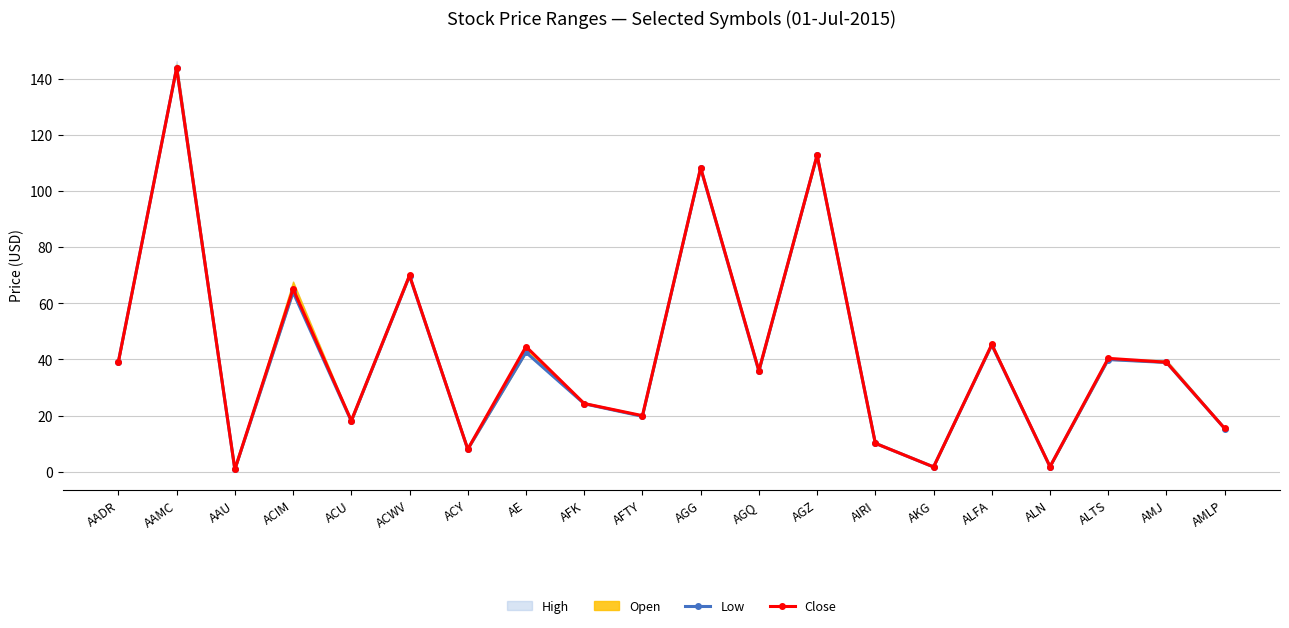

True or false: Close and Low intersect in this chart.

False